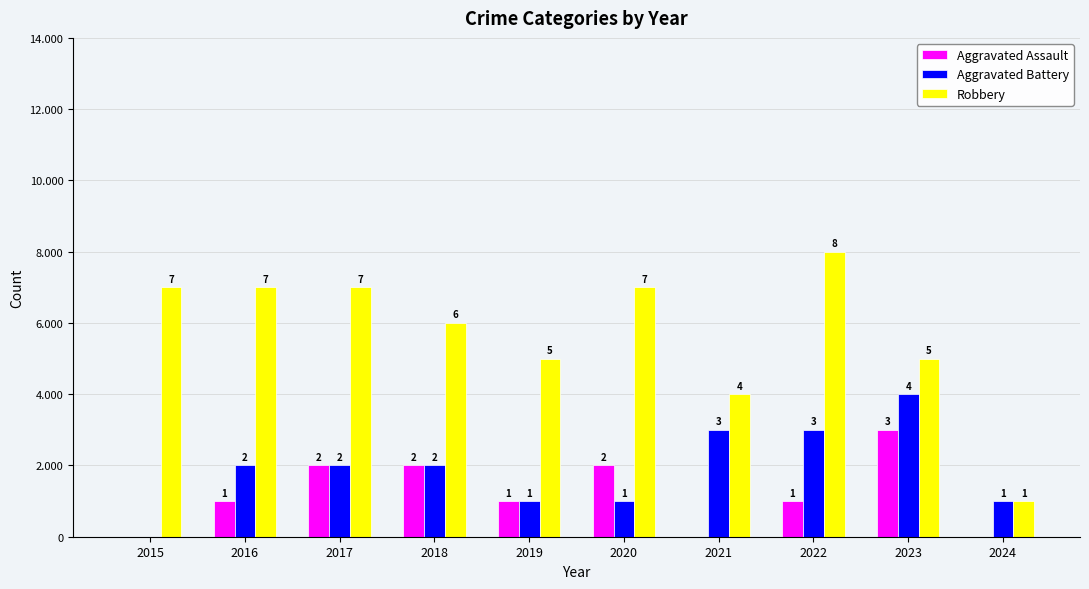

What is the sum of the Robbery values at 2019 and 2016?

12